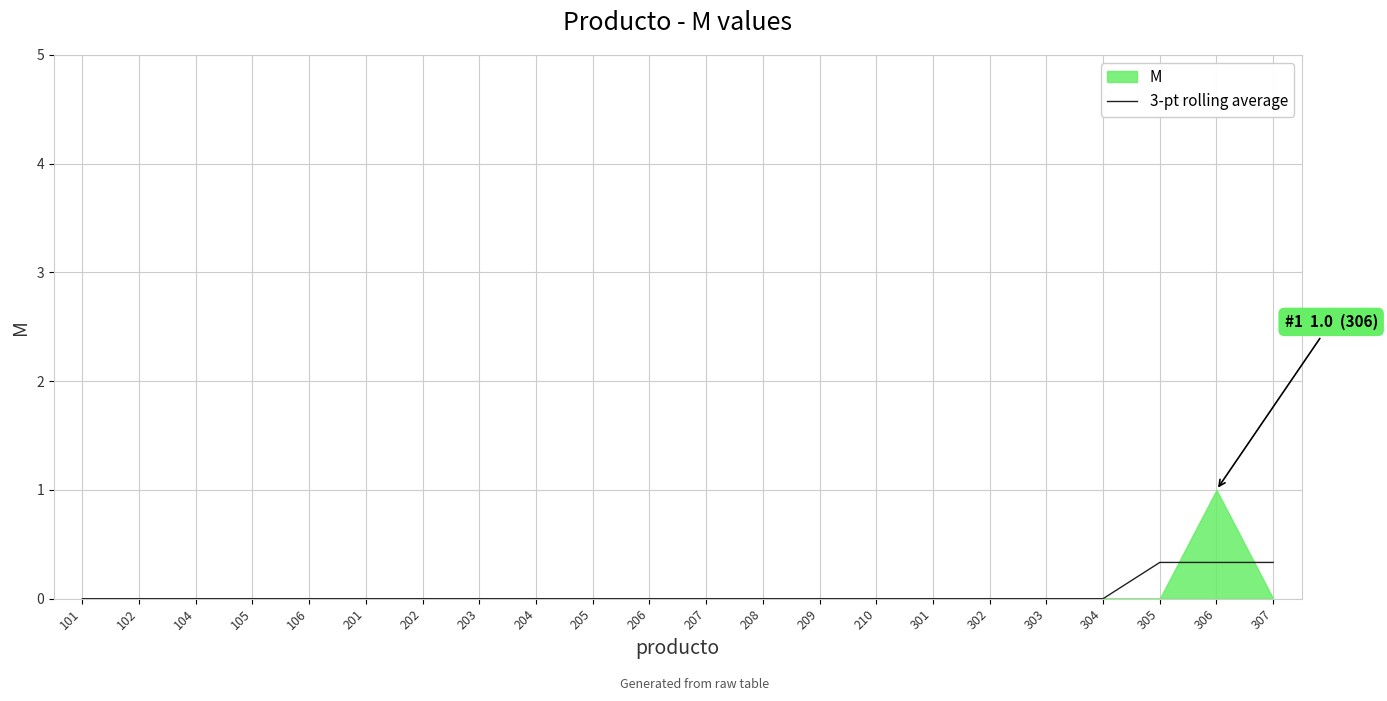

The 3-pt rolling average series shows 0.2 at 205. True or false?

False